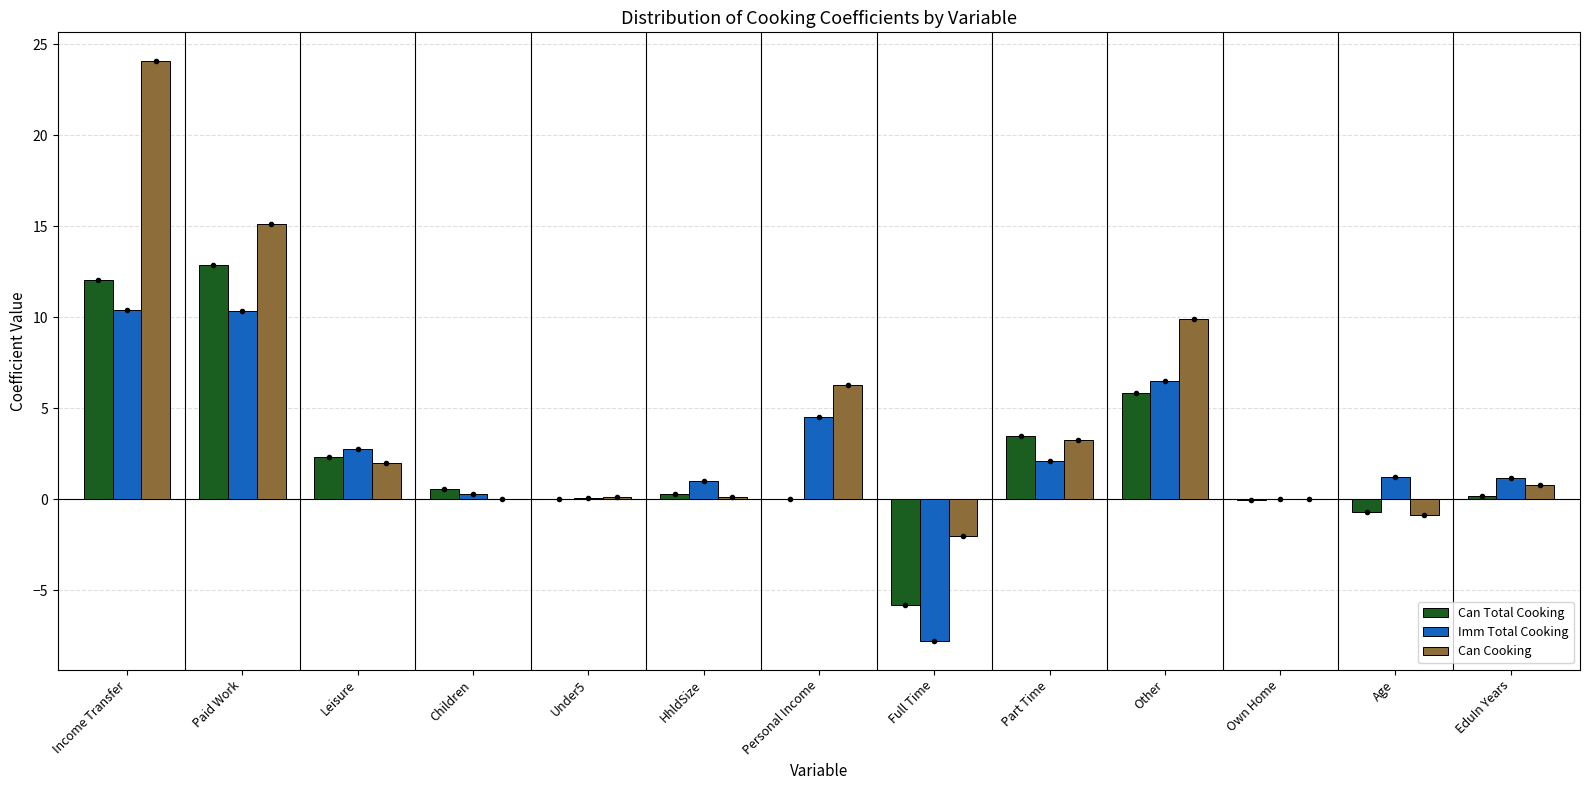

Which category has the highest value in the Can Total Cooking series?

Paid Work